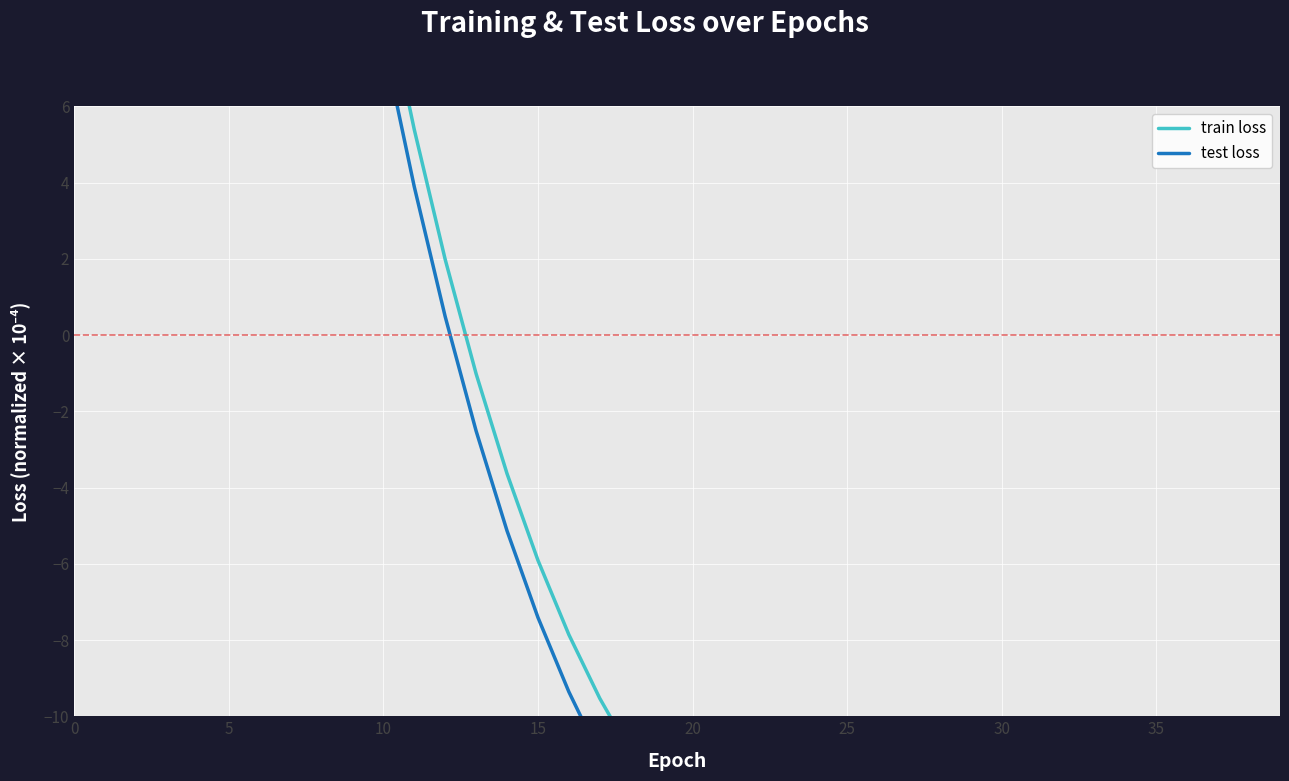

What is the label of the 24th point from the right?

16